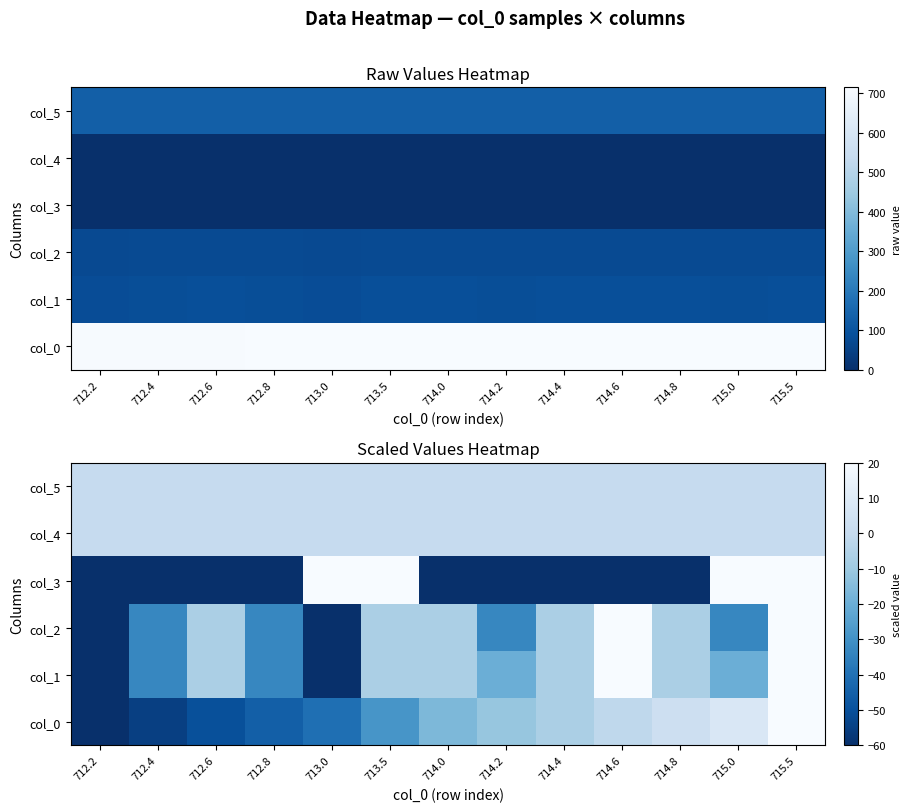

How many values in col_0 are below zero?

10